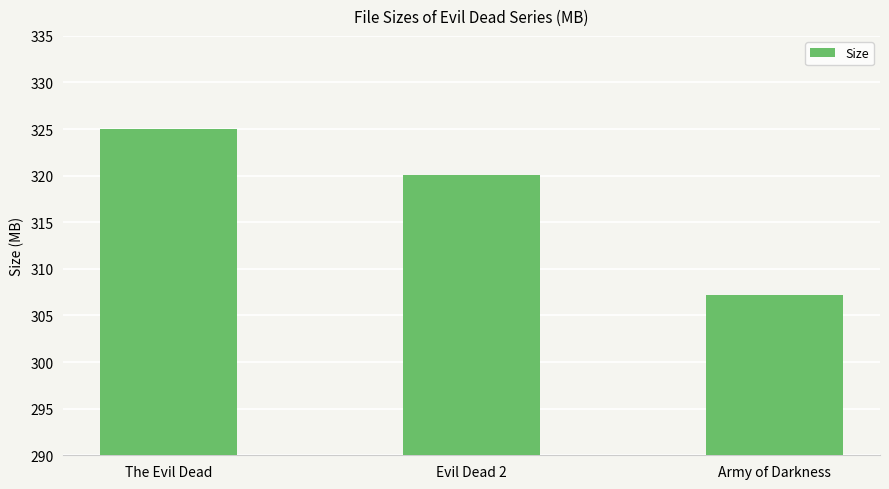

The chart shows a value of 181.5 at Army of Darkness. True or false?

False